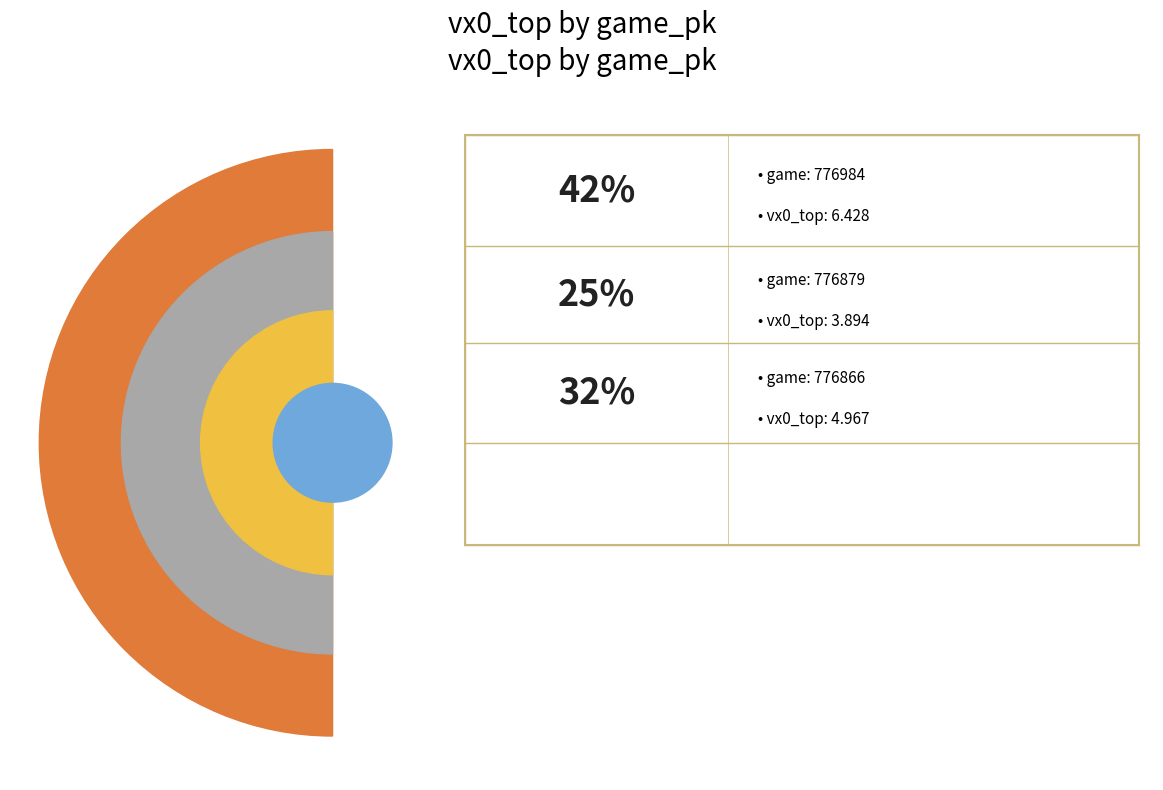

To the nearest percent, what is the combined percentage of 776866 and 776879?

58%